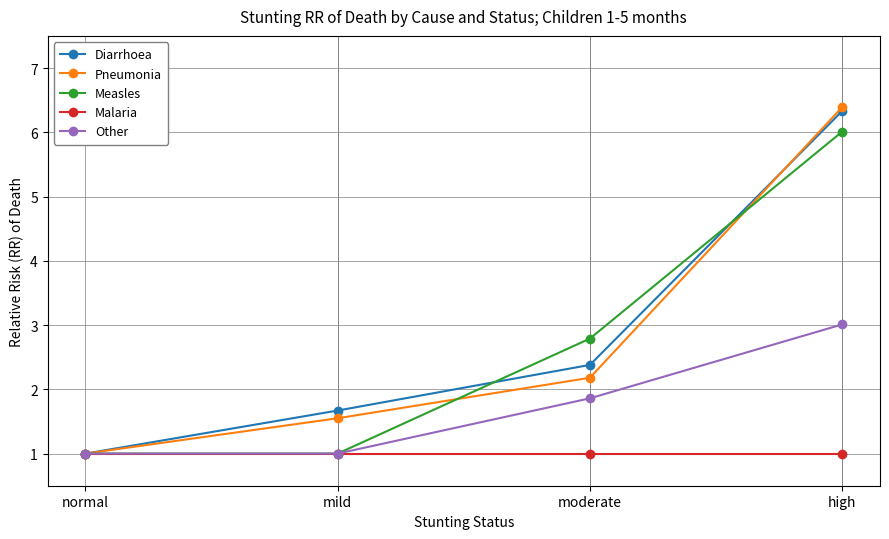

Which series ends up on top after the final intersection of Measles and Diarrhoea?

Diarrhoea